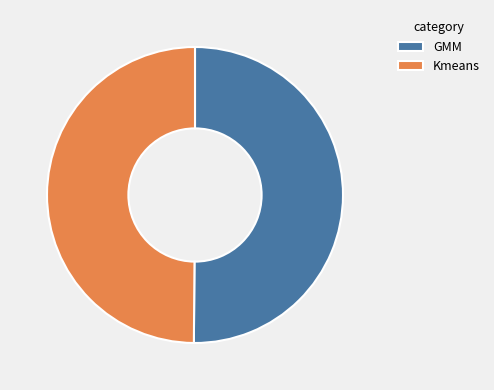

True or false: GMM accounts for 50% of the total.

True